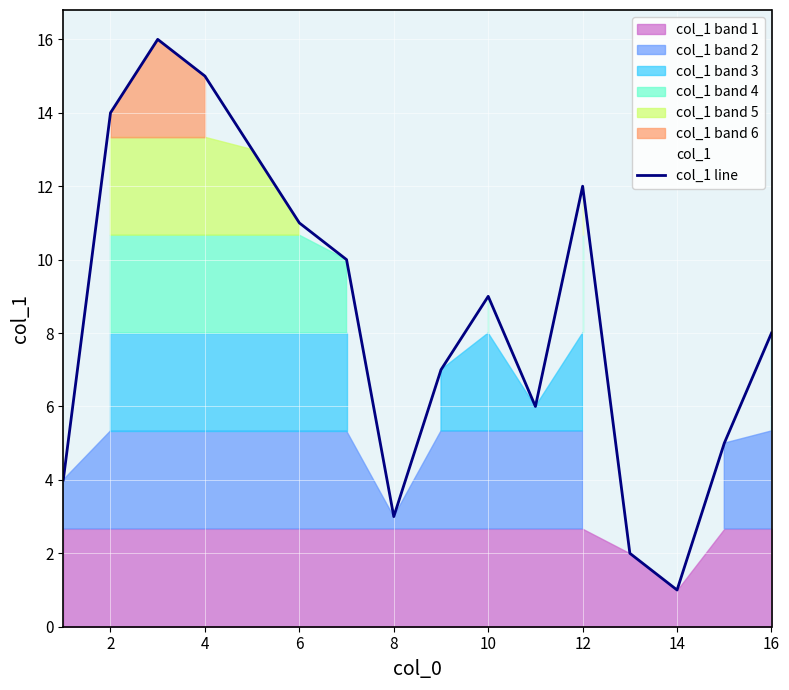

Reading right to left, transcribe all the data shown in this chart.

8	5	1	2	12	6	9	7	3	10	11	13	15	16	14	4